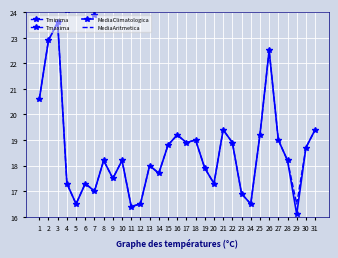

What is the maximum value shown in the chart?

38.0